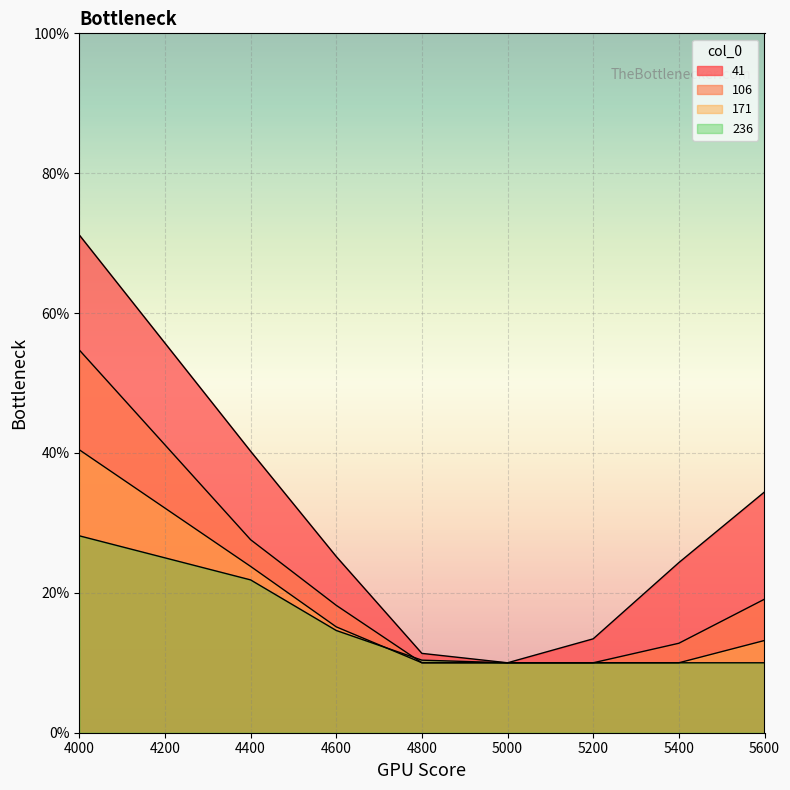

Which series has the widest spread of values?

41